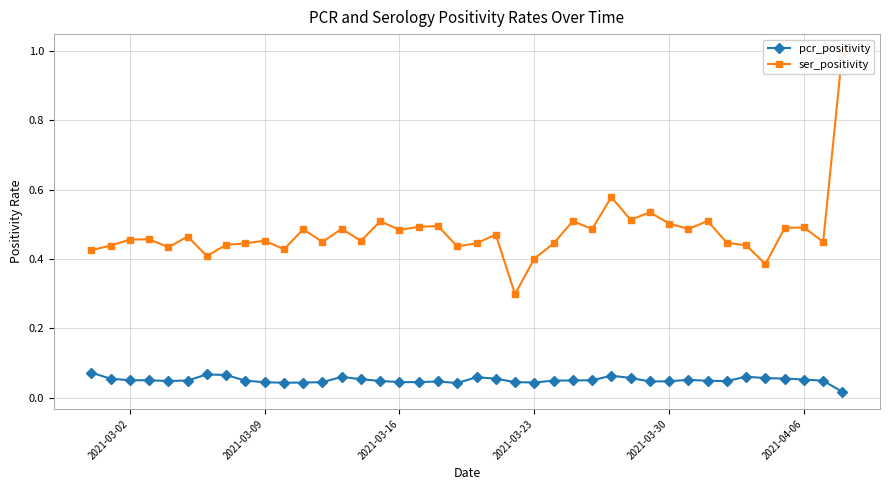

Which series has the largest total across all categories?

ser_positivity